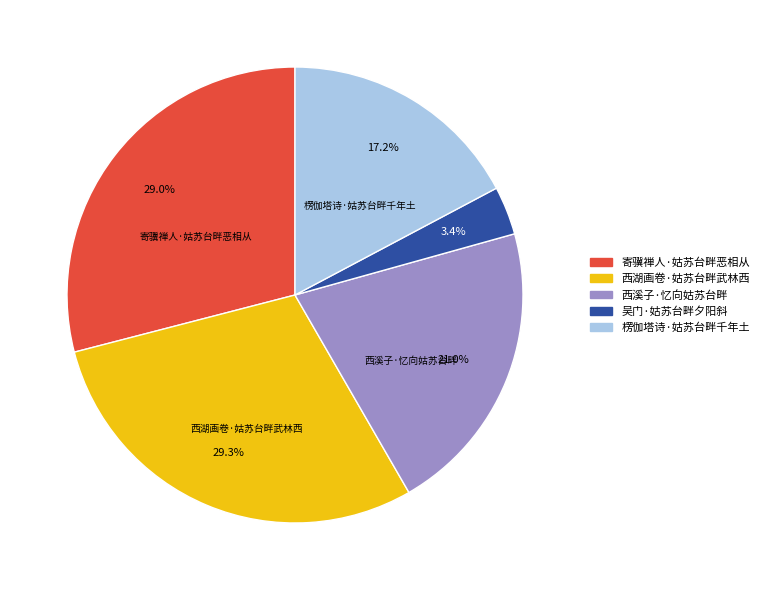

Is there any slice that represents more than half of the pie?

No